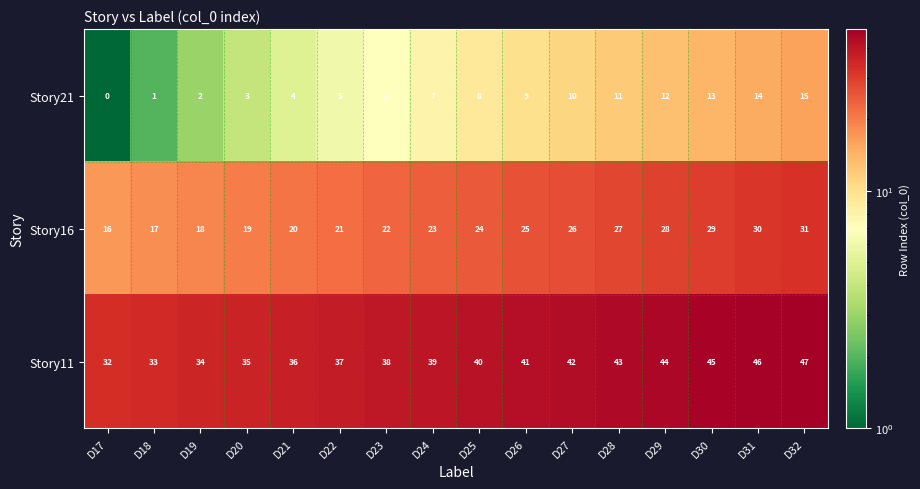

What is the greatest value displayed?

47